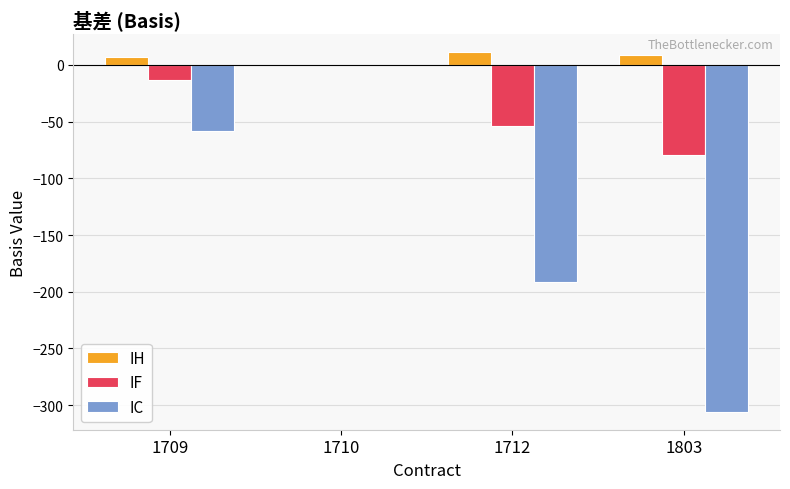

Is it true that IF equals -79.1 at 1803?

True